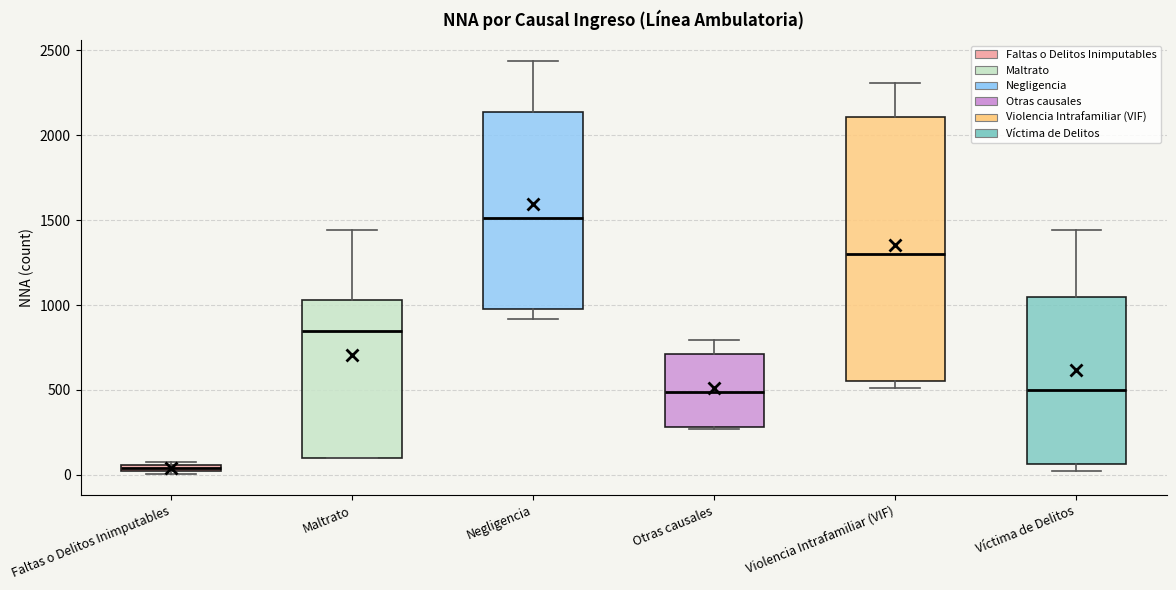

Which box is the tallest, from its lower edge to its upper edge?

Violencia Intrafamiliar (VIF)